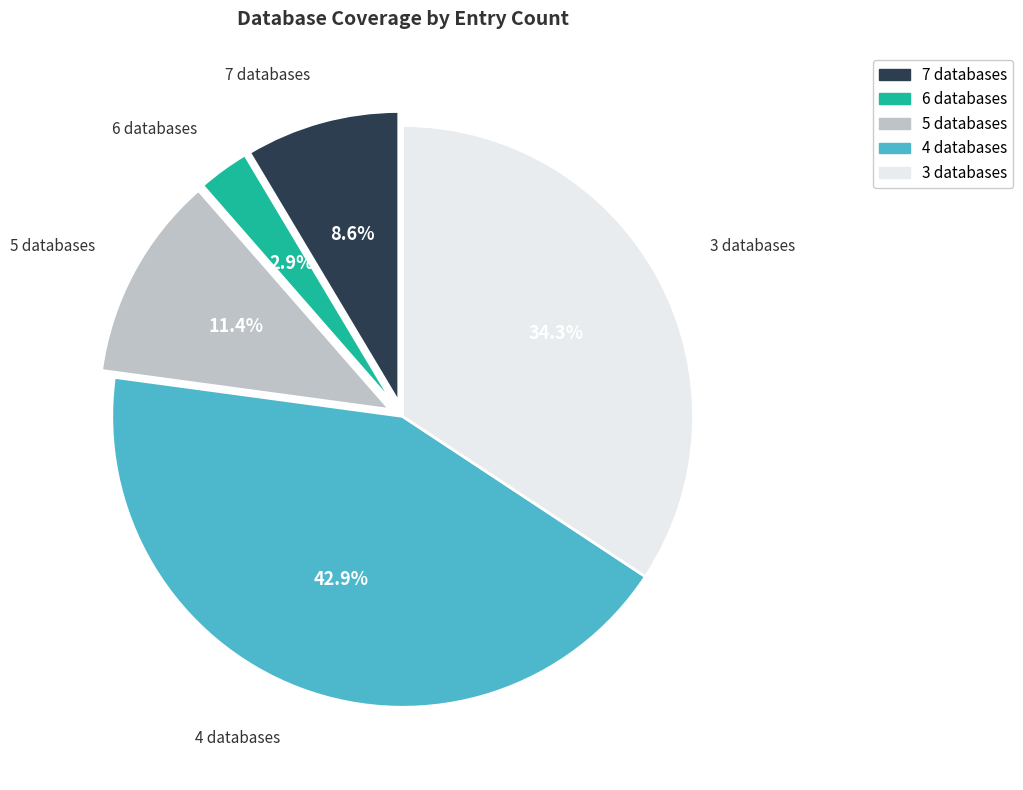

How many segments does this pie chart have?

5